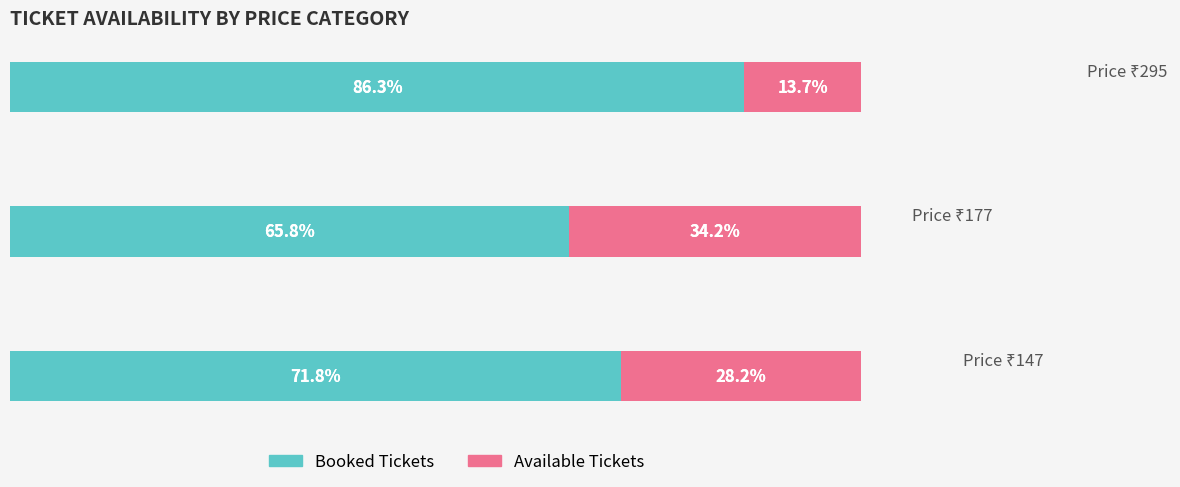

The value of Booked (With Coverage) at 40 is 41.0. True or false?

False